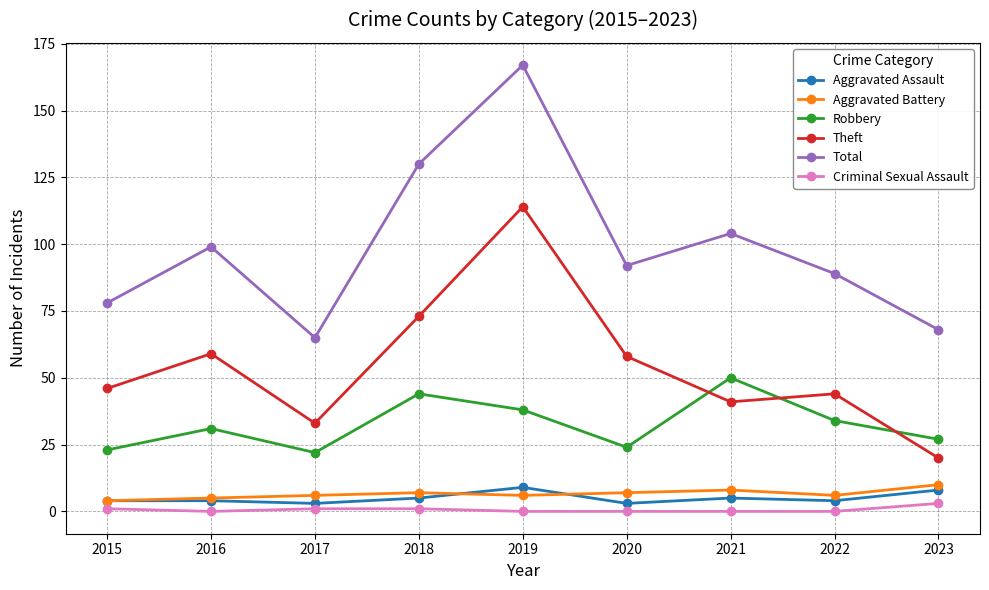

How many lines are shown in the chart?

6